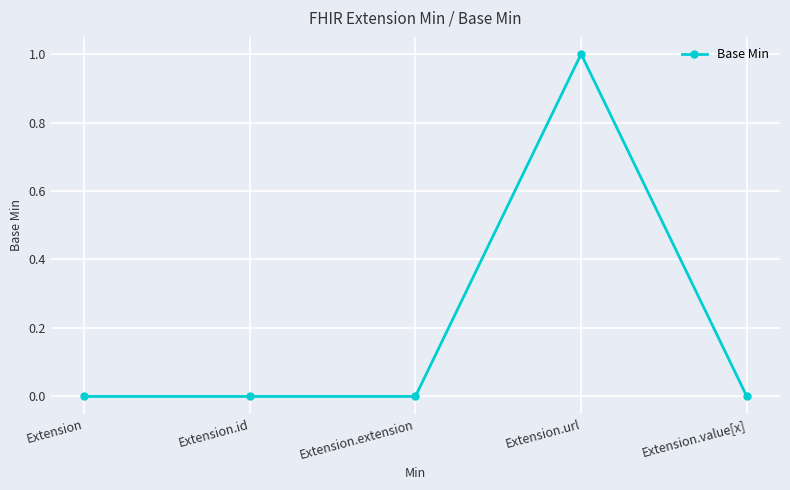

Reading left to right, list all the values displayed in this chart.

Extension=0	Extension.id=0	Extension.extension=0	Extension.url=1	Extension.value[x]=0